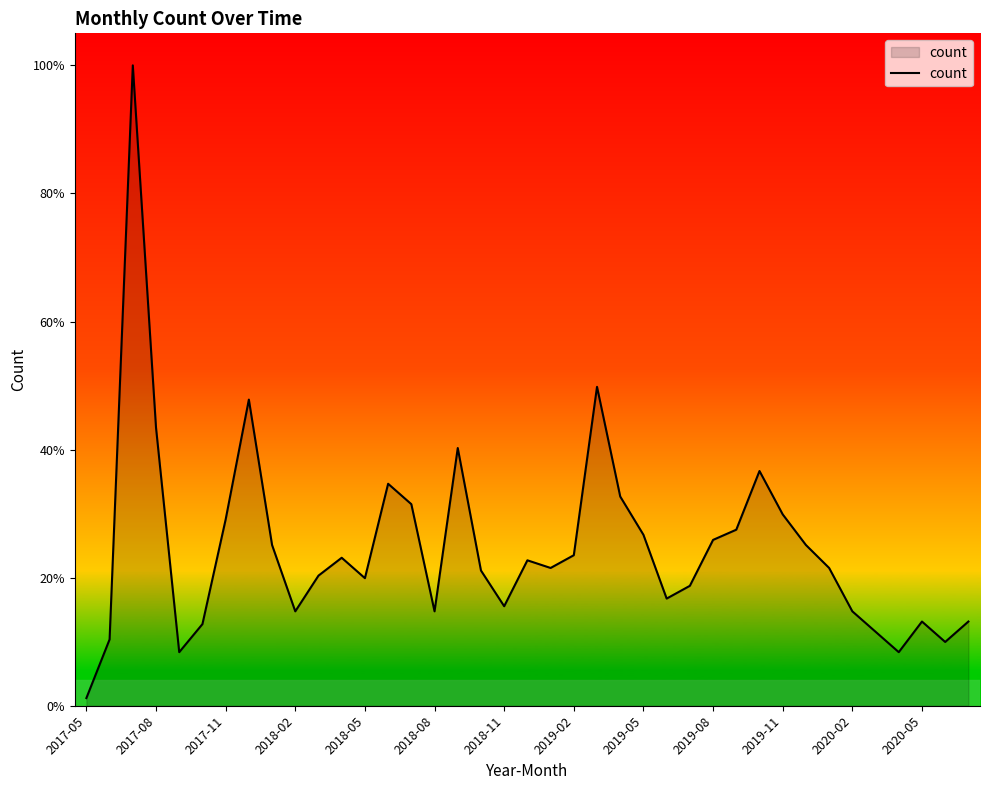

Which label corresponds to the smallest value in the chart?

2017-05